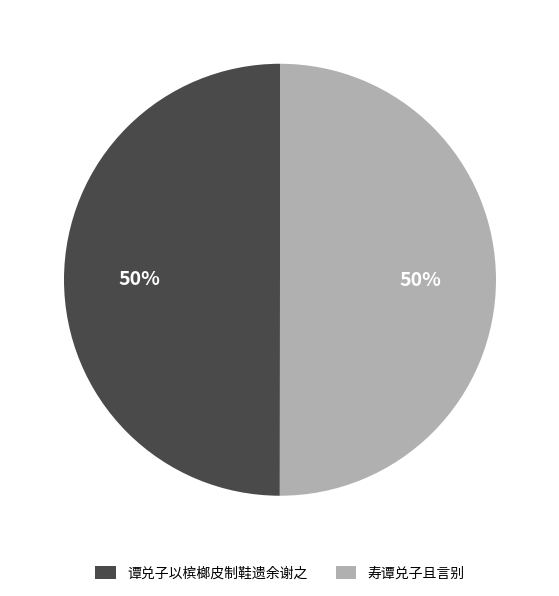

What is the ratio of the value at 寿谭兑子且言别 to the value at 谭兑子以槟榔皮制鞋遗余谢之?

1.0